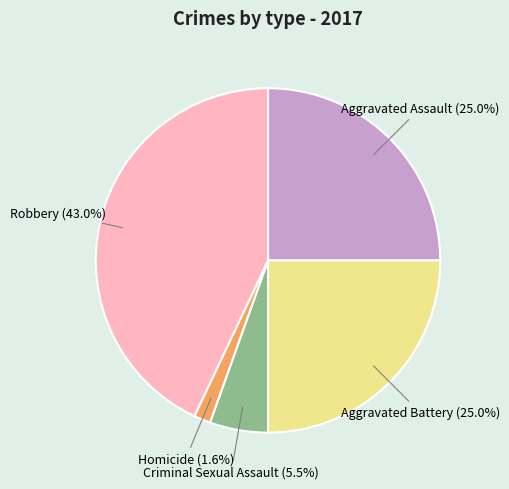

Is there any slice that represents more than half of the pie?

No